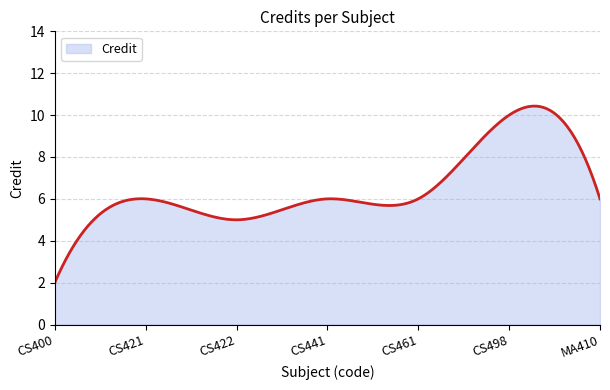

What is the greatest value displayed?

10.4